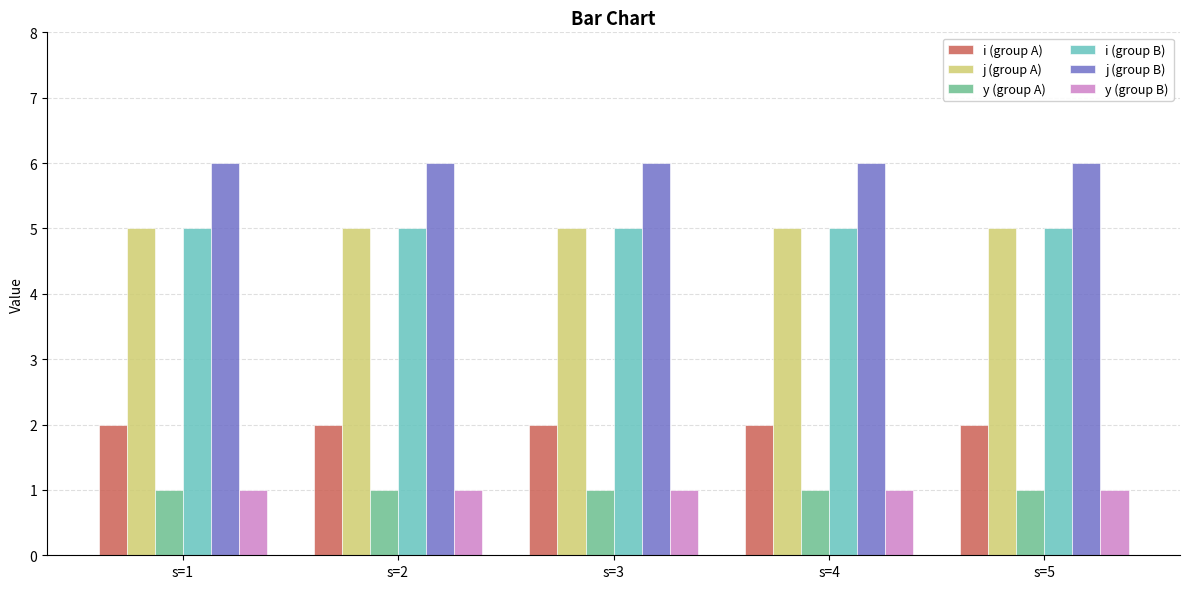

Reading left to right, extract all data points from this chart.

i (group A): 2	2	2	2	2
j (group A): 5	5	5	5	5
y (group A): 1	1	1	1	1
i (group B): 5	5	5	5	5
j (group B): 6	6	6	6	6
y (group B): 1	1	1	1	1